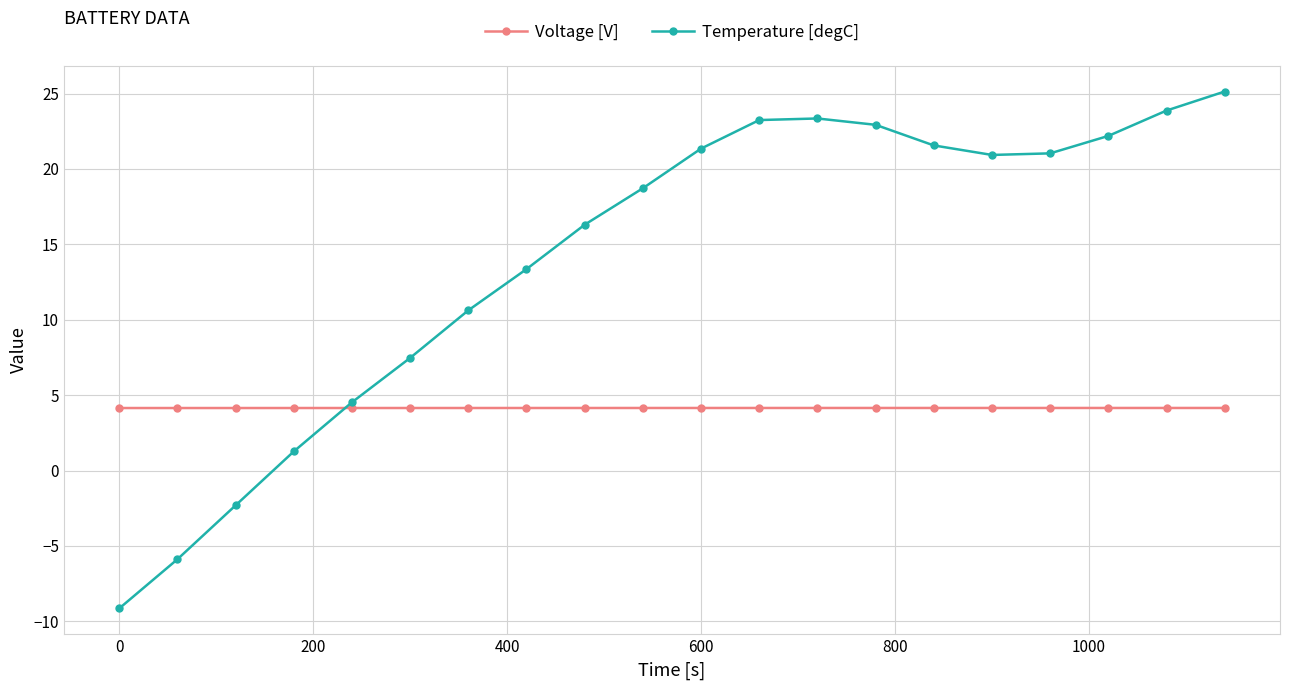

What is the maximum value for Voltage [V]?

4.1